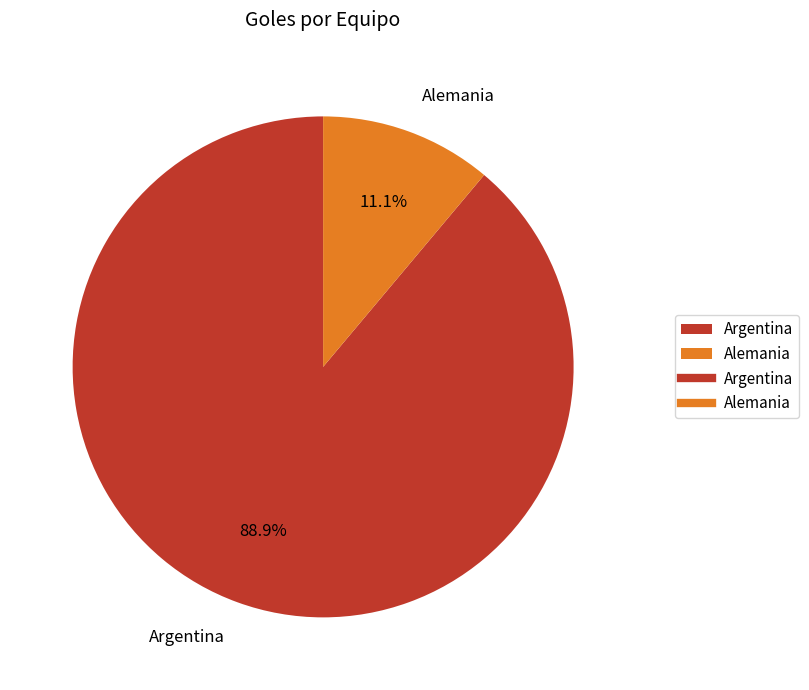

Which has a higher value, Argentina or Alemania?

Argentina